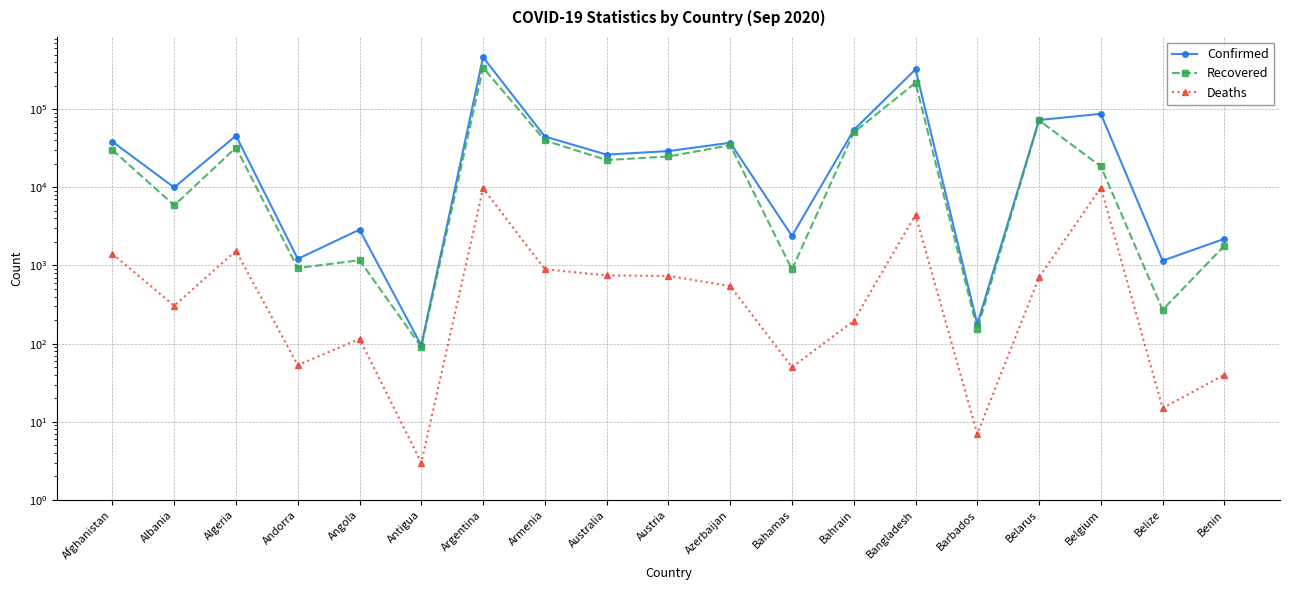

Is the value of Deaths at Bahrain greater than the value of Confirmed at Australia?

No